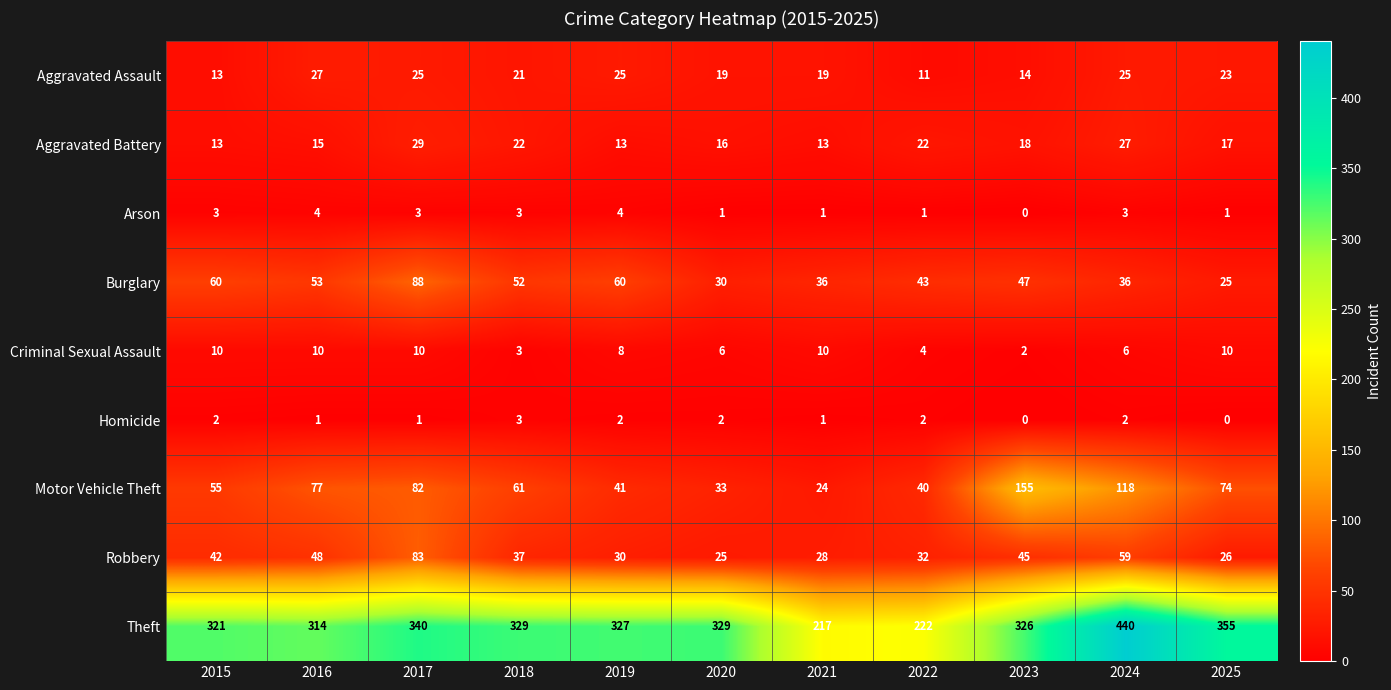

What is the average value of the Aggravated Battery series?

19